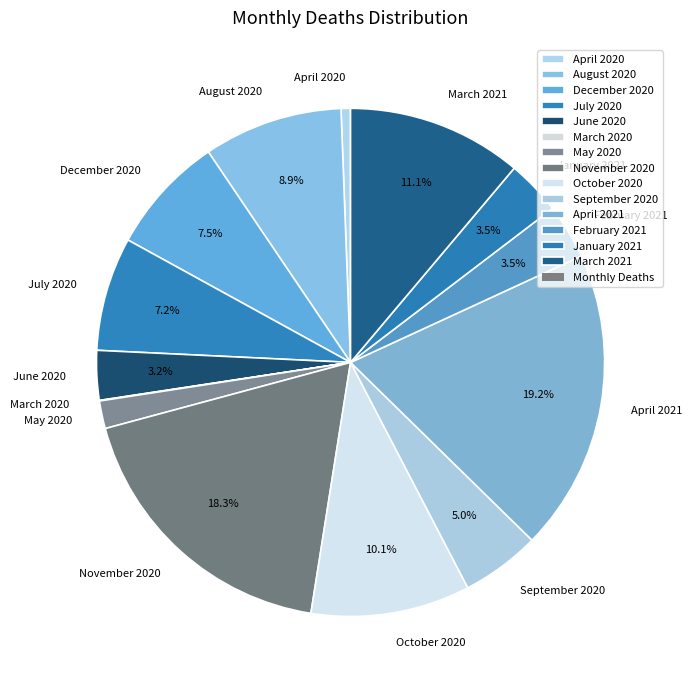

Which slice is the largest?

April 2021